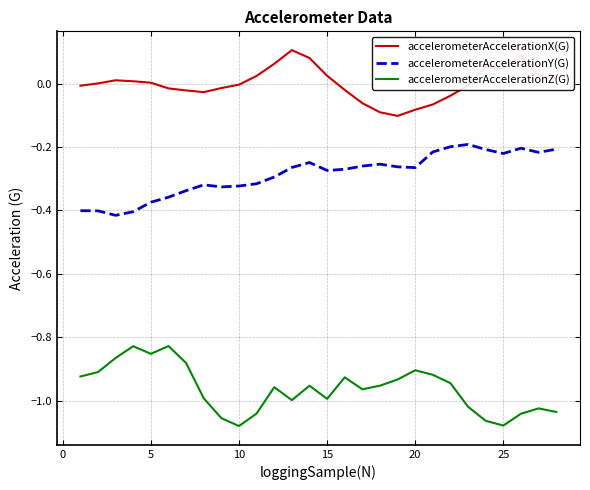

How many lines are shown in the chart?

3